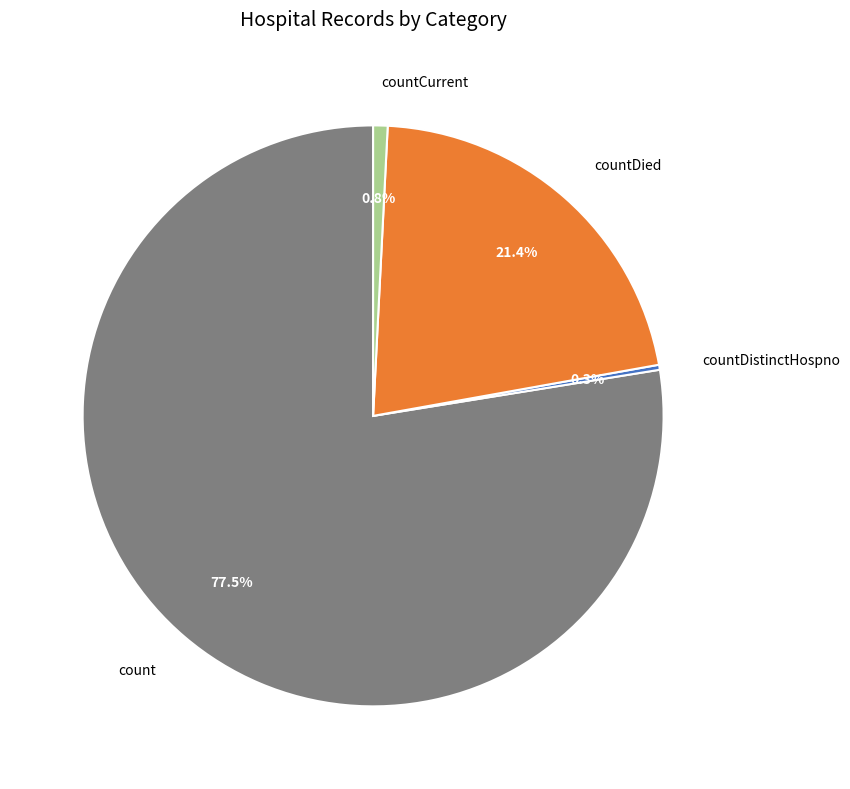

Does count represent more than half of the total?

Yes